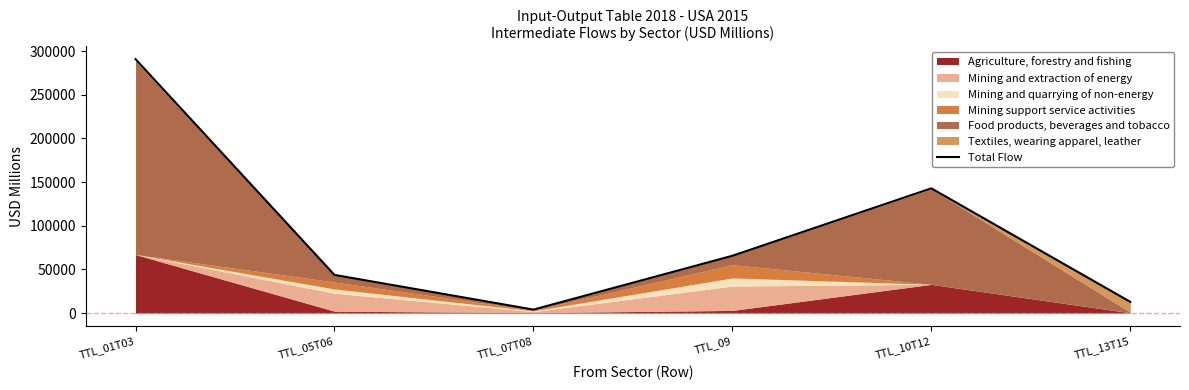

Which has a higher value, TTL_05T06 or TTL_01T03?

TTL_01T03